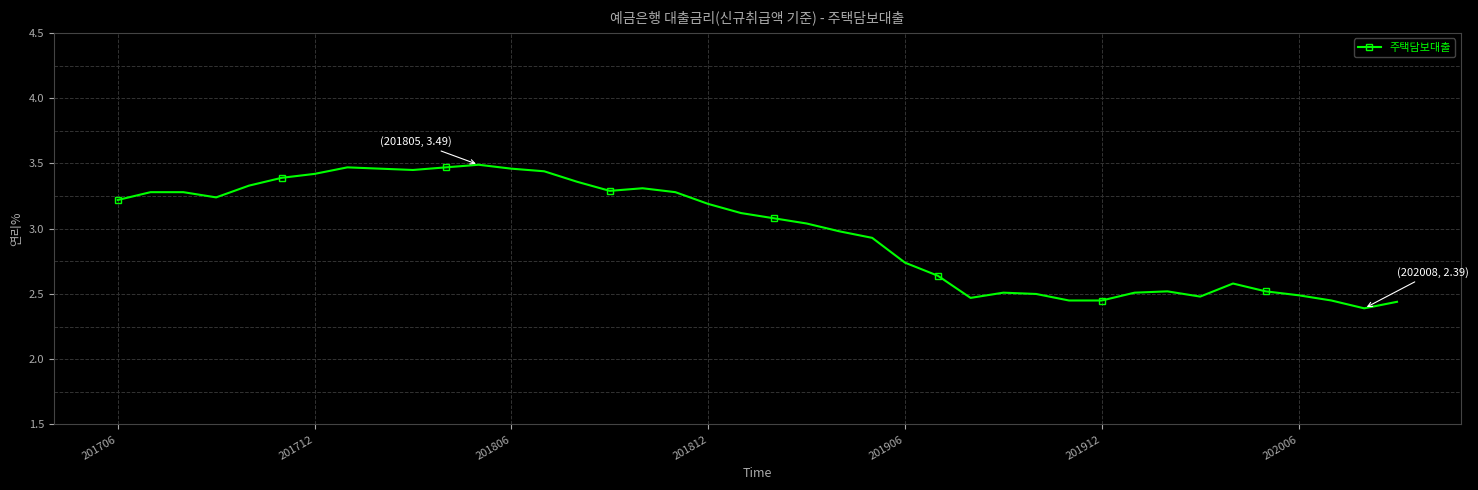

True or false: there are more than 1 points higher than both neighbors.

True